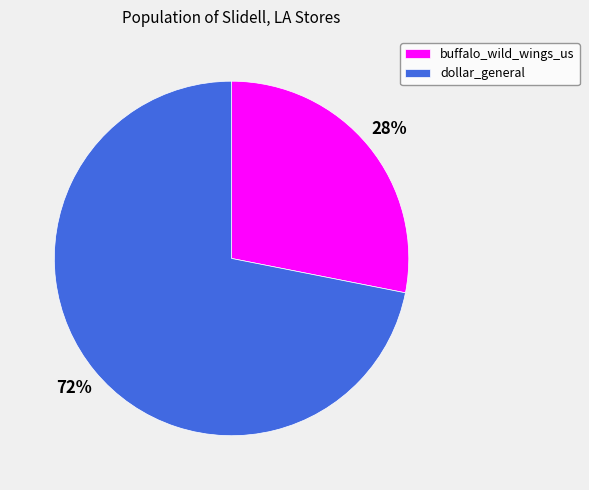

Which category accounts for the majority?

dollar_general